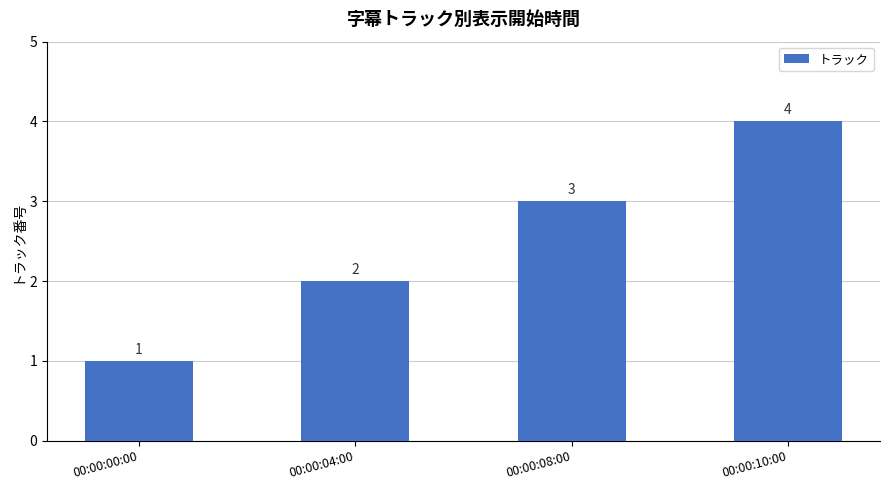

What is the label of the 2nd bar from the right?

00:00:08:00